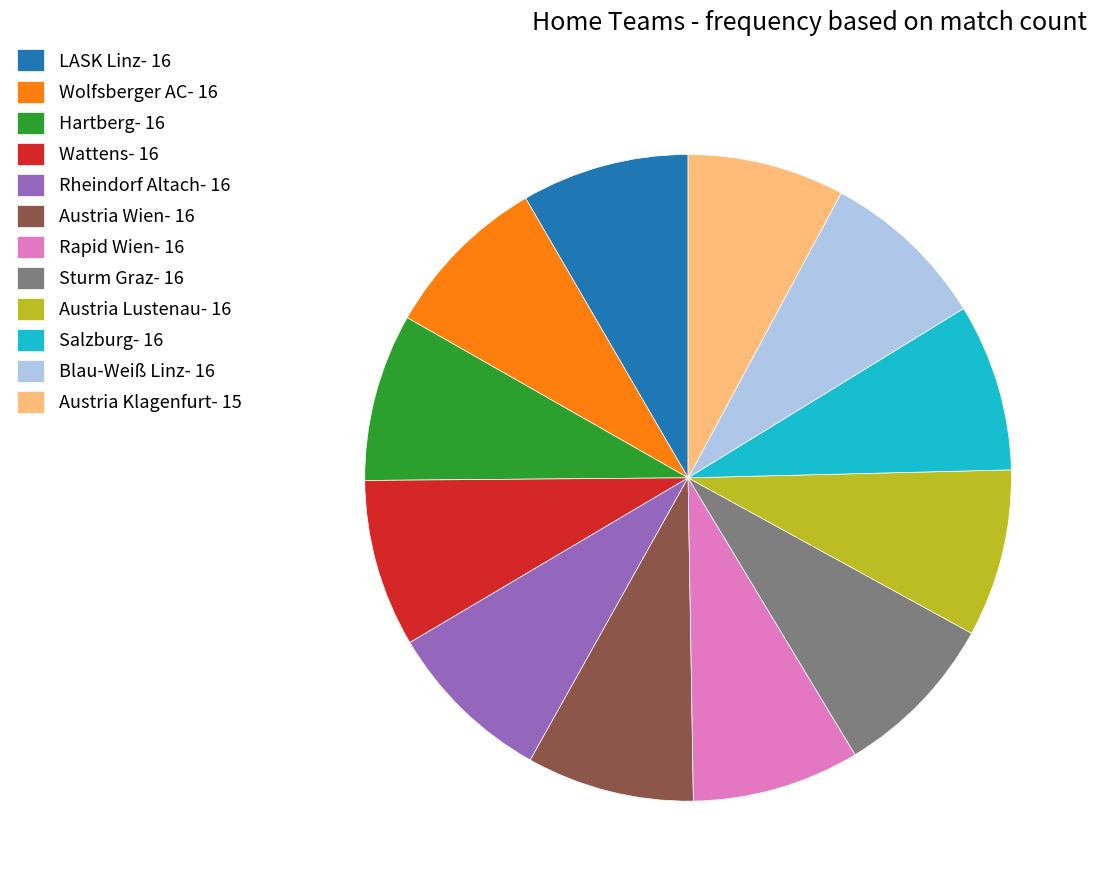

How many segments does this pie chart have?

12